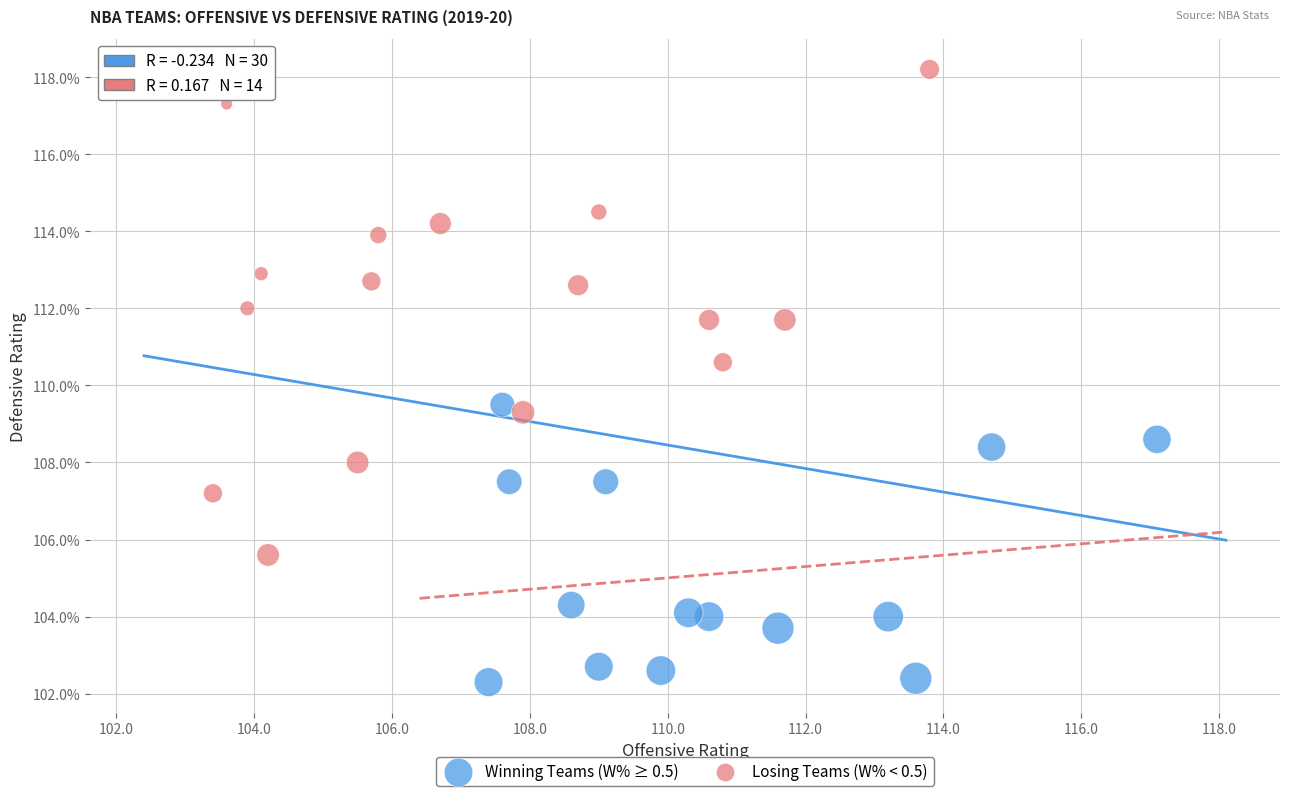

Which series contains the lowest Y value?

Winning Teams (W% ≥ 0.5)